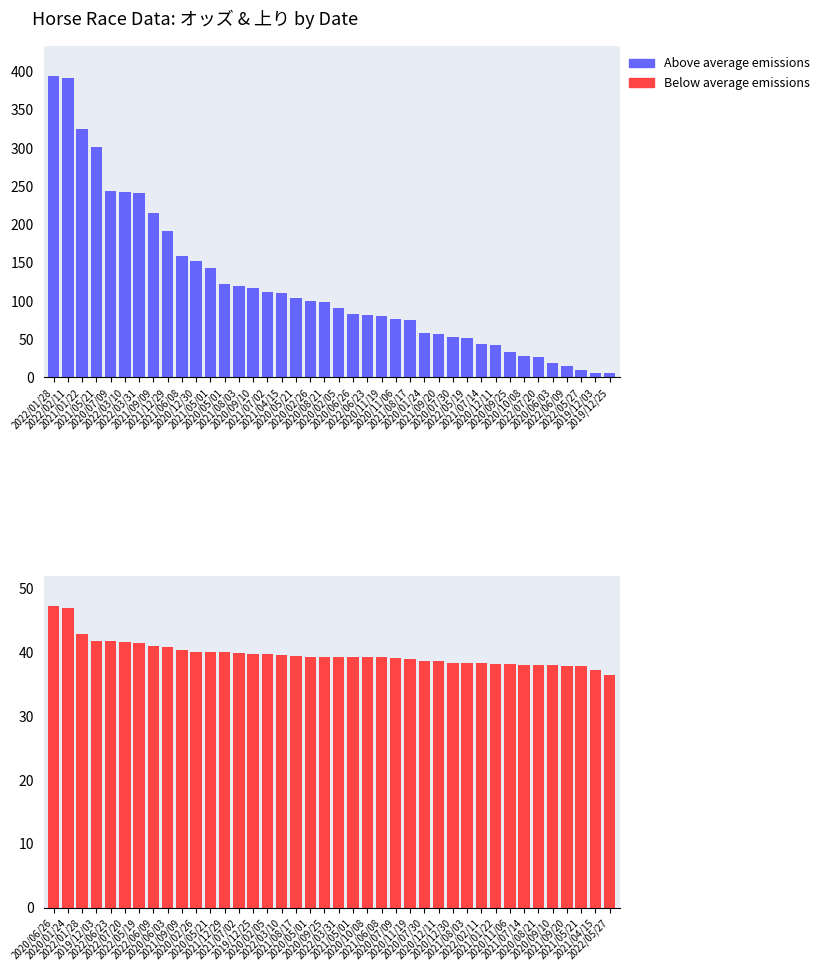

The value of Below average emissions at 2021/01/22 is 11.4. True or false?

False